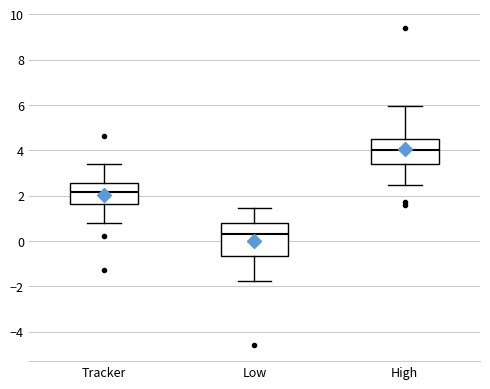

Reading left to right, transcribe this box plot: for each box, give where its median line is, the range the box spans, and where its two whiskers end, as read against the y-axis. The values are not printed on the chart, so give them approximately, as read against the axis.

Tracker: median 2.2, box 1.6 to 2.6, whiskers 0.8 to 3.4
Low: median 0.4, box -0.6 to 0.8, whiskers -1.8 to 1.4
High: median 4.0, box 3.4 to 4.6, whiskers 2.4 to 6.0